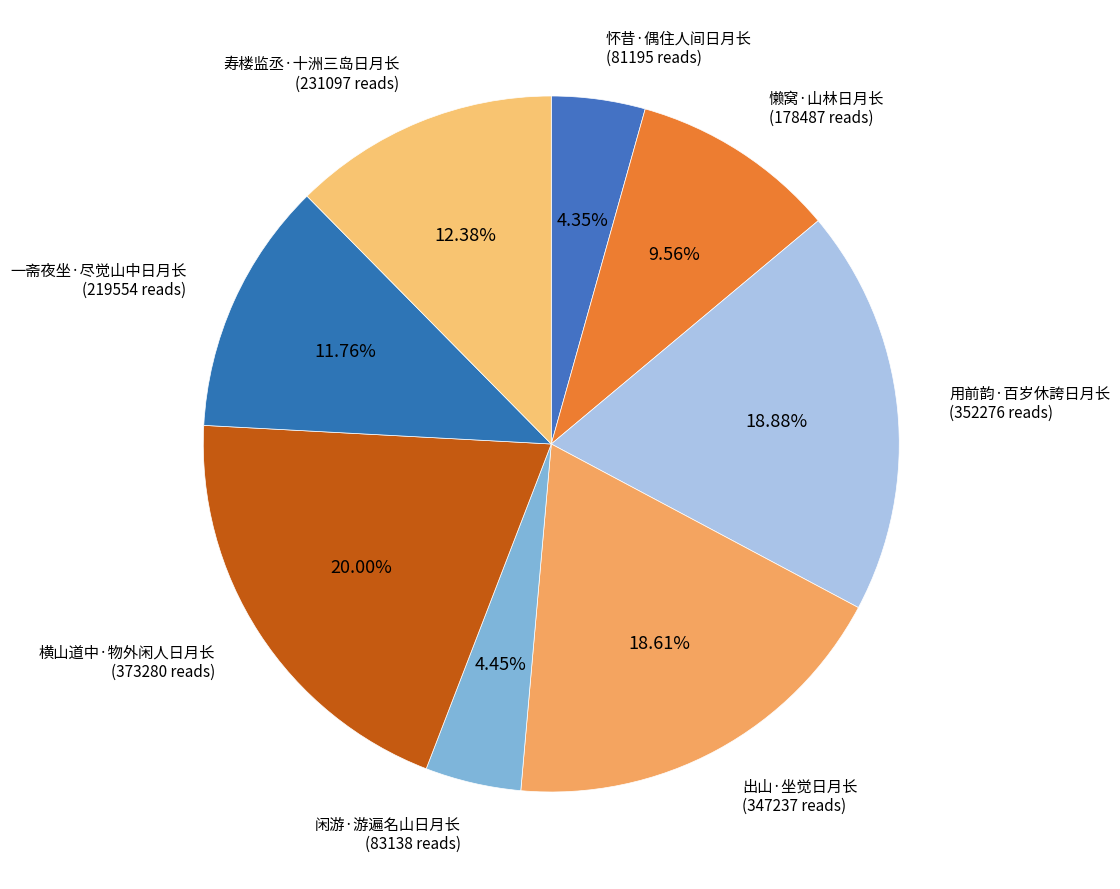

How many segments does this pie chart have?

8